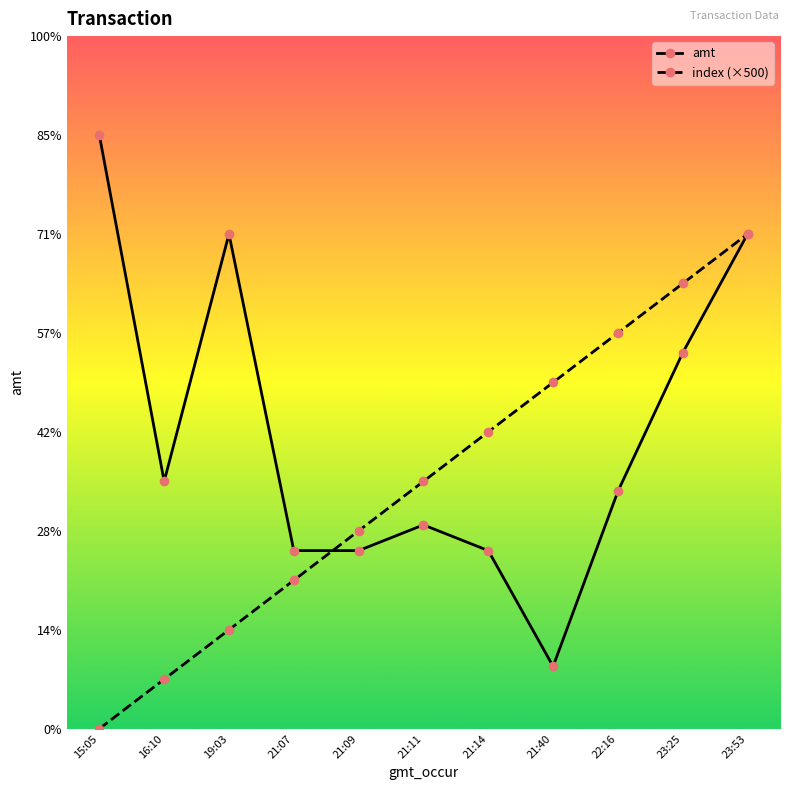

Reading left to right, list all the values displayed in this chart.

amt: 6000	2500	5000	1800	1800	2060	1800	630	2400	3800	5000
index (×500): 0	500	1000	1500	2000	2500	3000	3500	4000	4500	5000